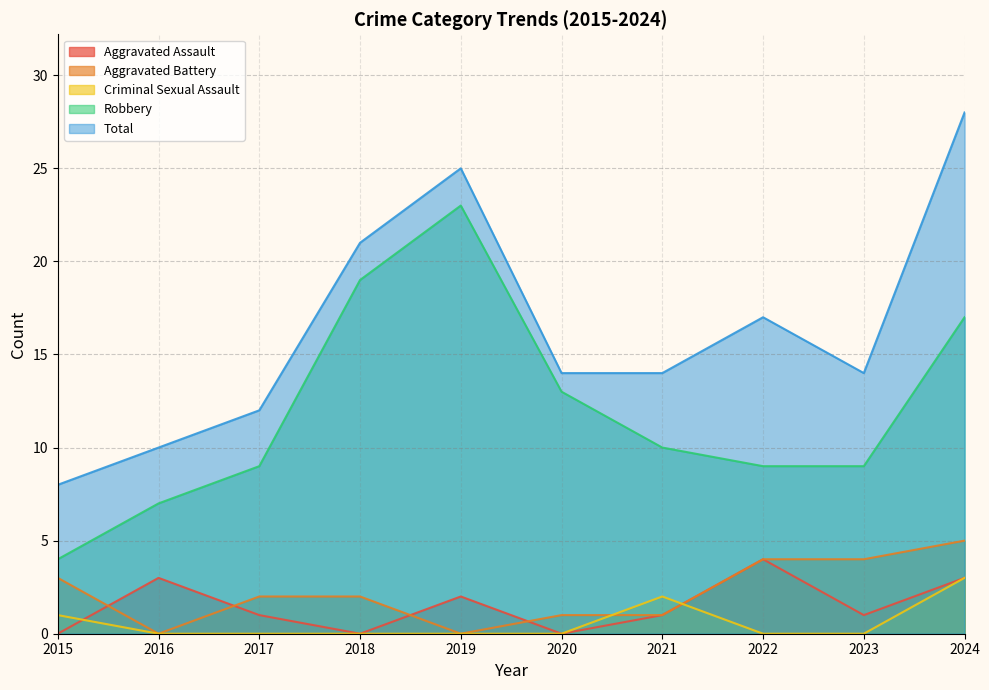

At which category is the sum across all series the highest?

2024